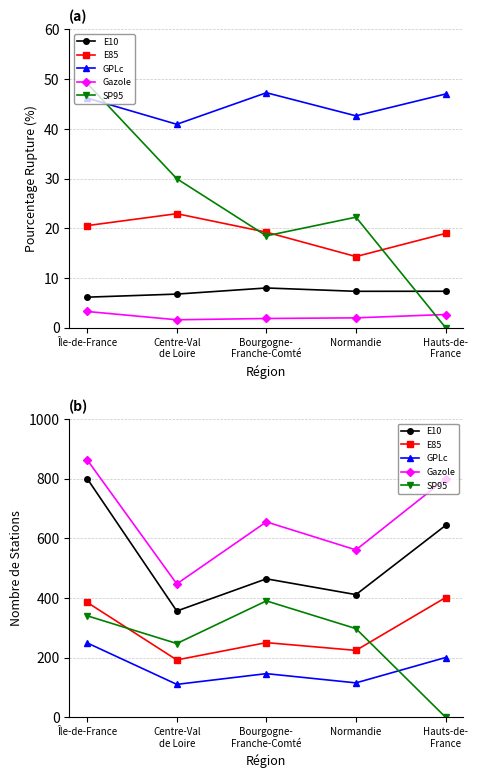

How many lines are shown in the chart?

5